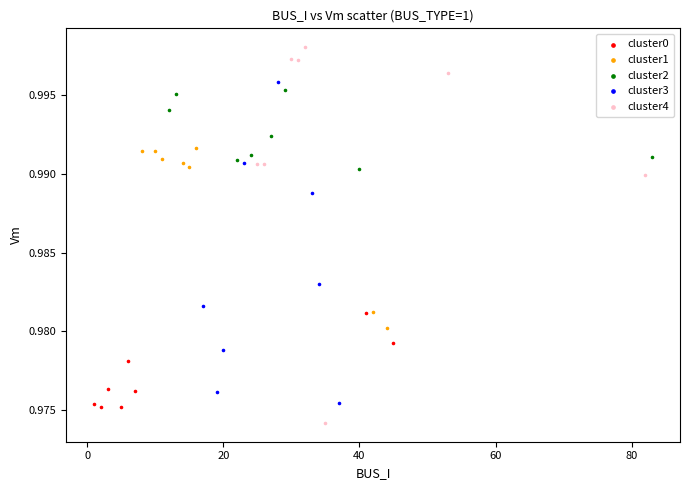

What are all the series names shown in the legend?

cluster0, cluster1, cluster2, cluster3, cluster4